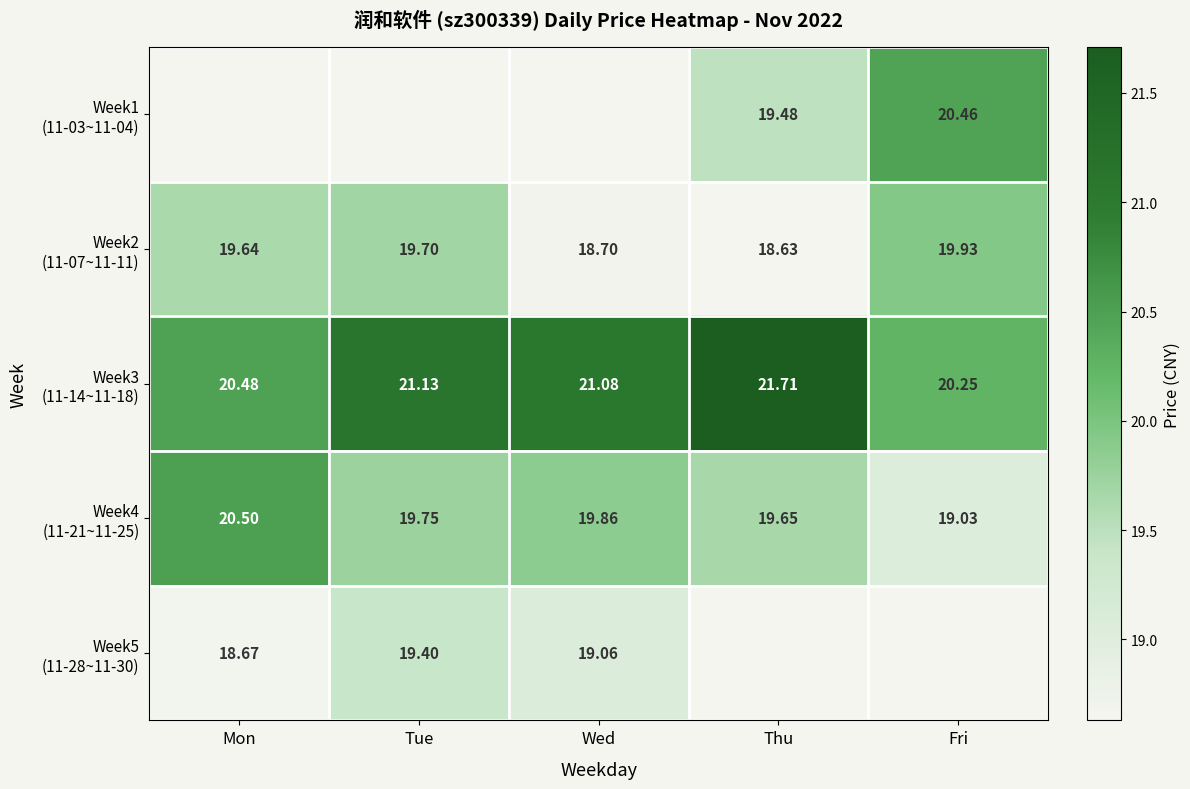

How many values in the Week2 (11-07~11-11) series are below 19?

2